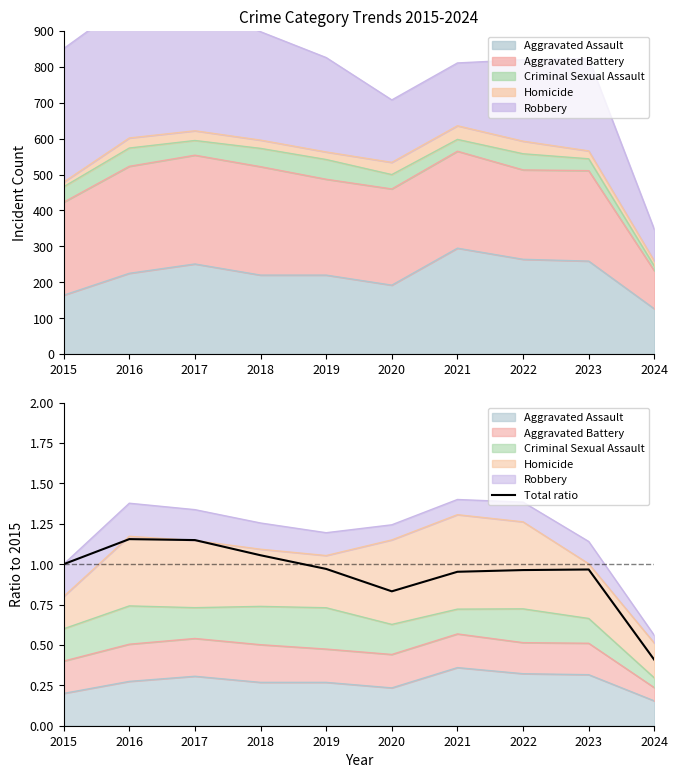

List the labels in order of value, largest first.

2016, 2017, 2018, 2015, 2019, 2023, 2022, 2021, 2020, 2024